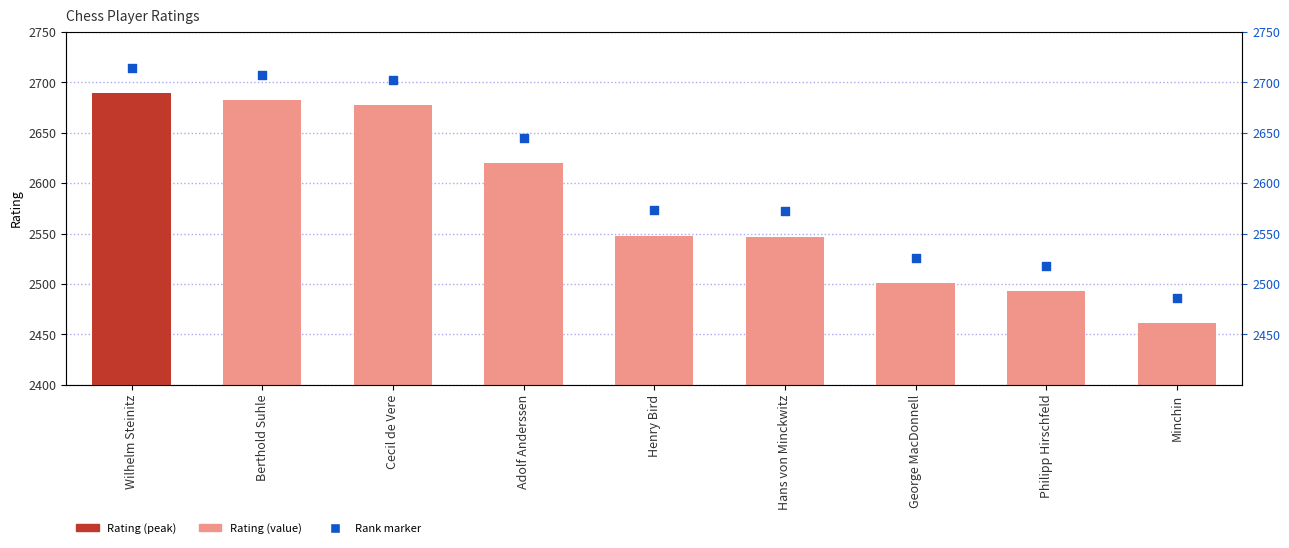

What are all the series names shown in the legend?

Rating, Rank marker